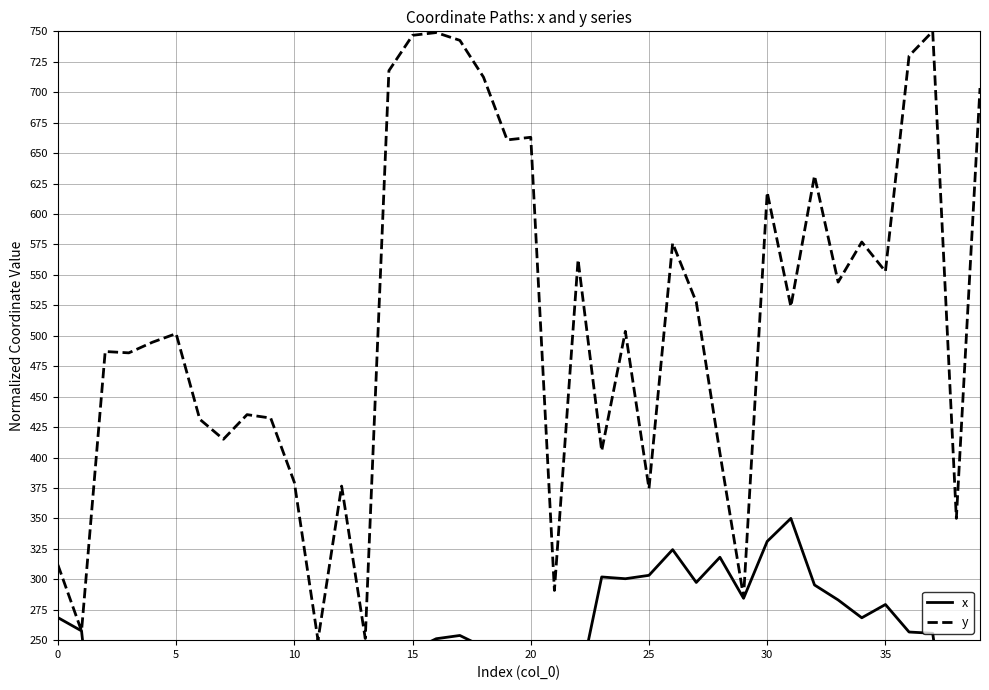

Rank the series by their average value, from highest to lowest.

y, x